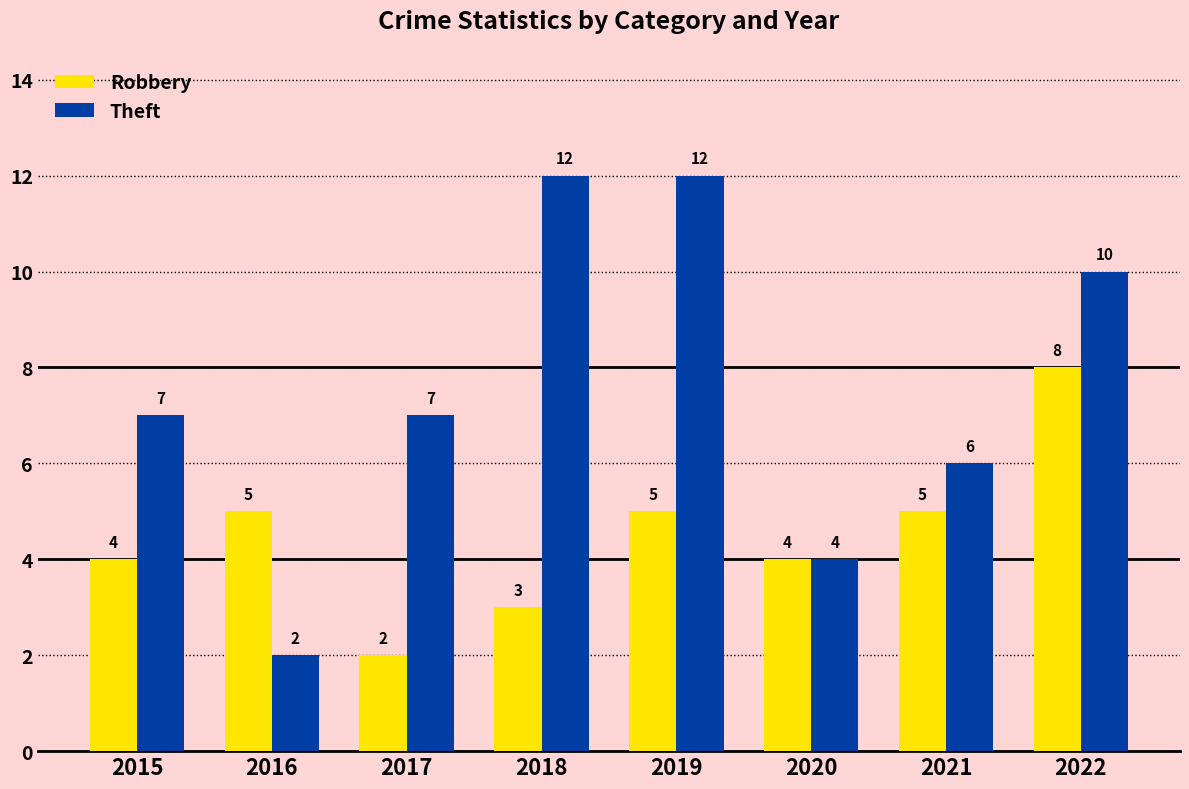

How many series are shown in this chart?

2